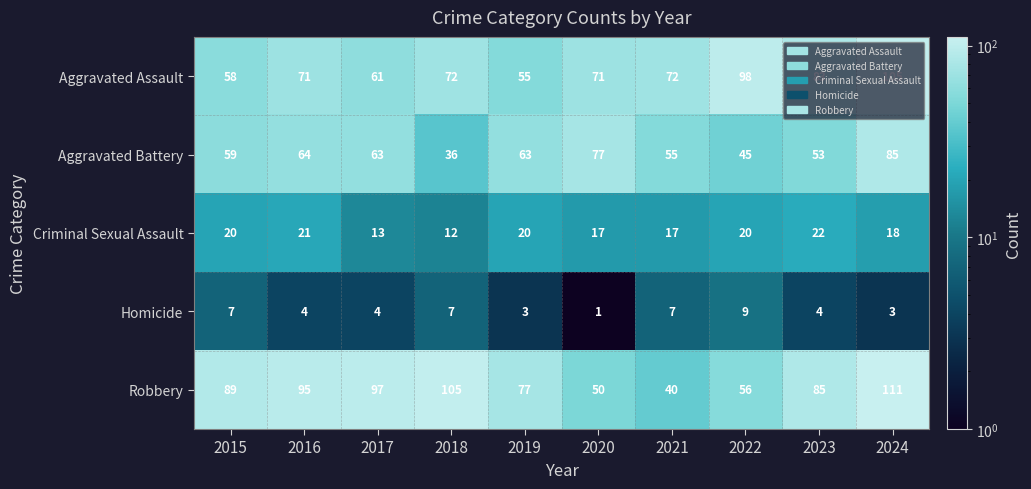

At which label does Aggravated Battery reach its peak?

2024